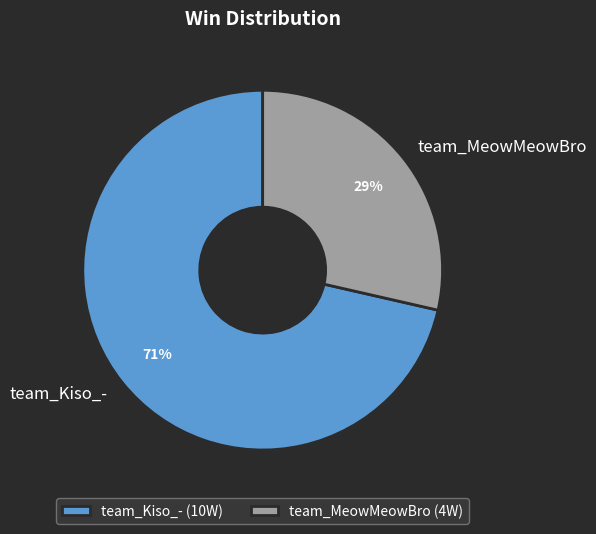

To the nearest percent, what is the difference between the team_Kiso_- and team_MeowMeowBro slice percentages?

43%